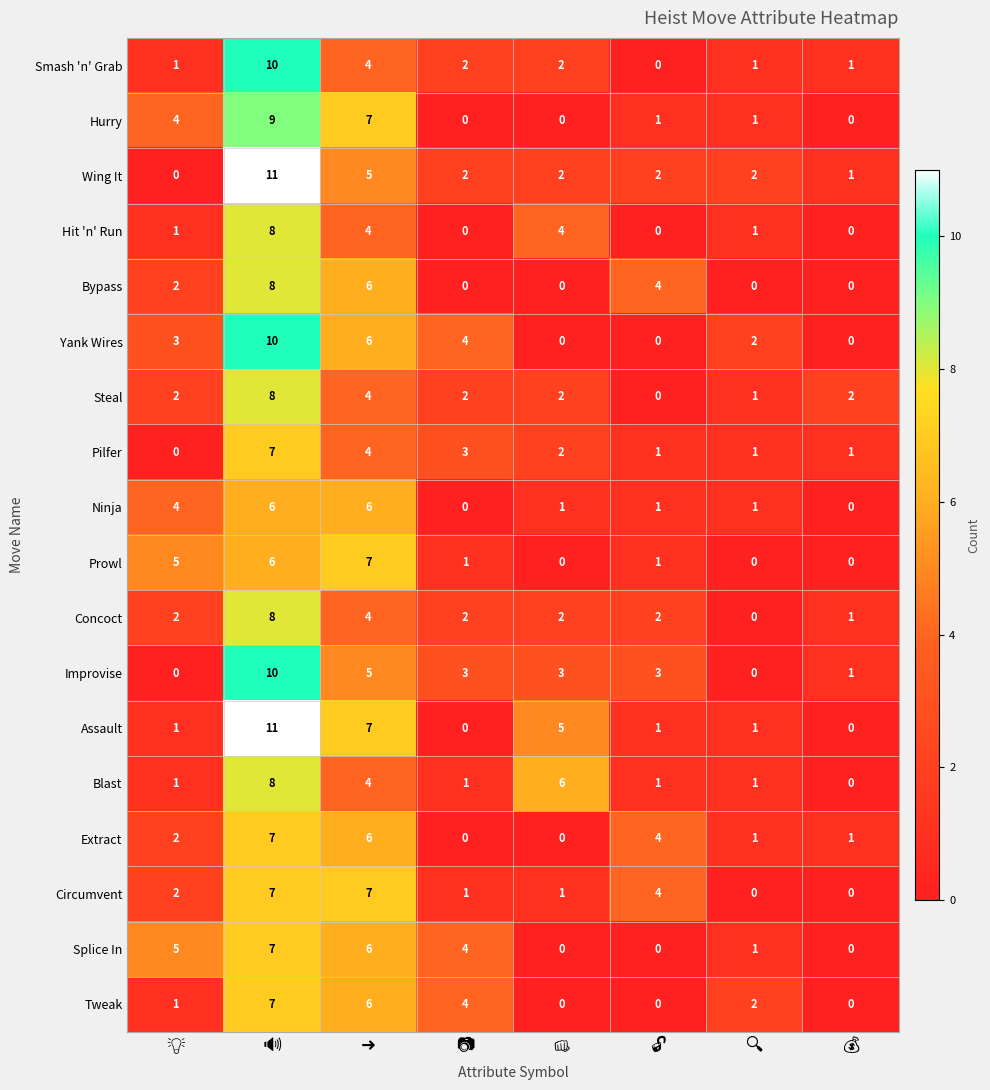

What is the average value of the Extract series?

3